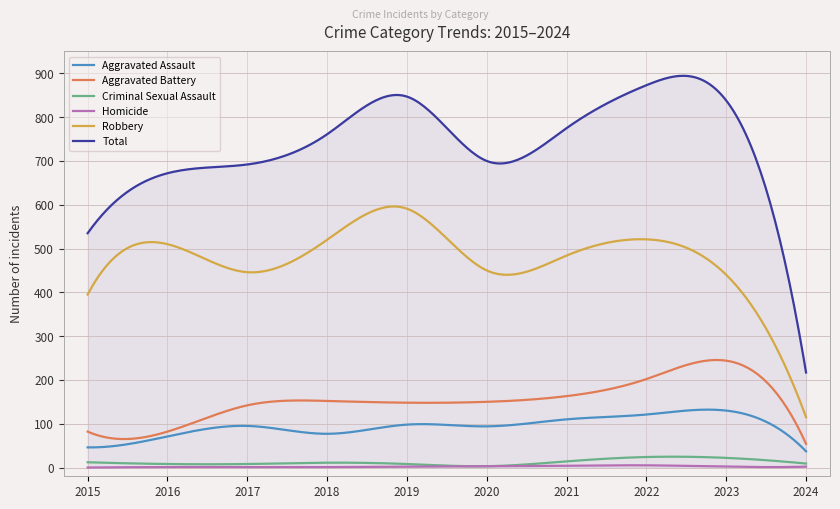

How many distinct data groups are displayed?

6